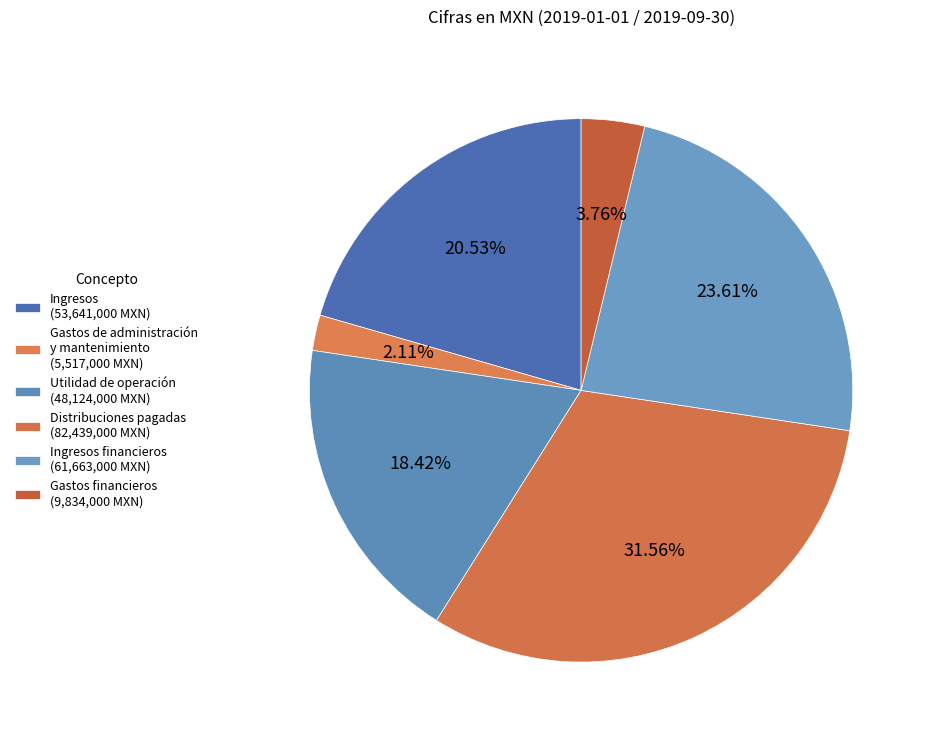

How many segments does this pie chart have?

6